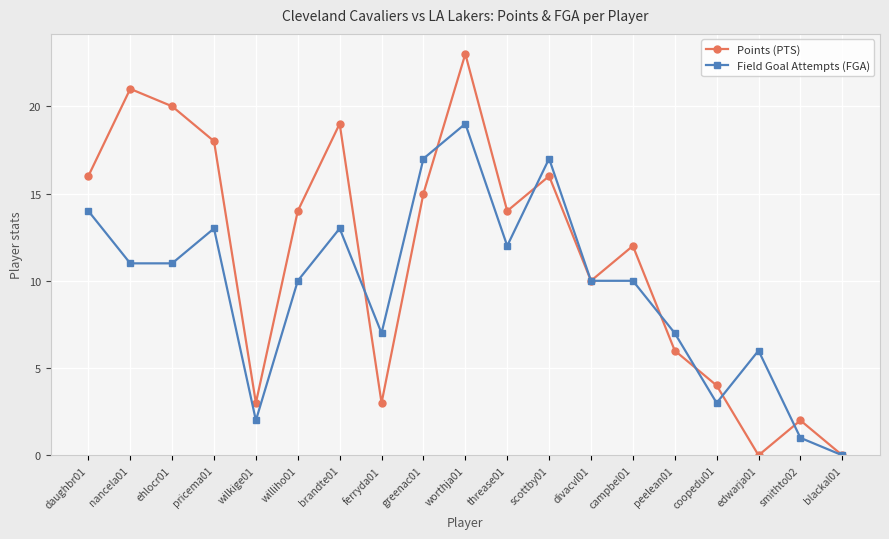

What is the maximum value shown in the chart?

23